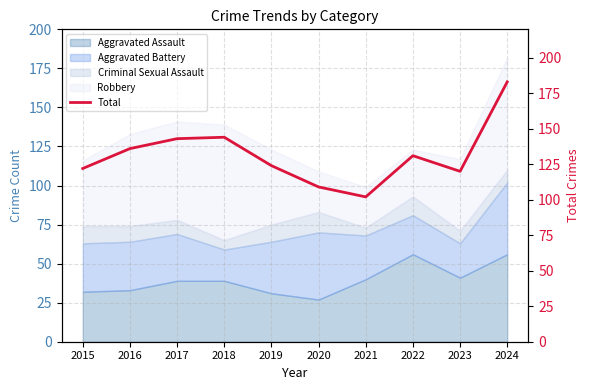

List the labels in order of value, smallest first.

2021, 2020, 2023, 2015, 2019, 2022, 2016, 2017, 2018, 2024